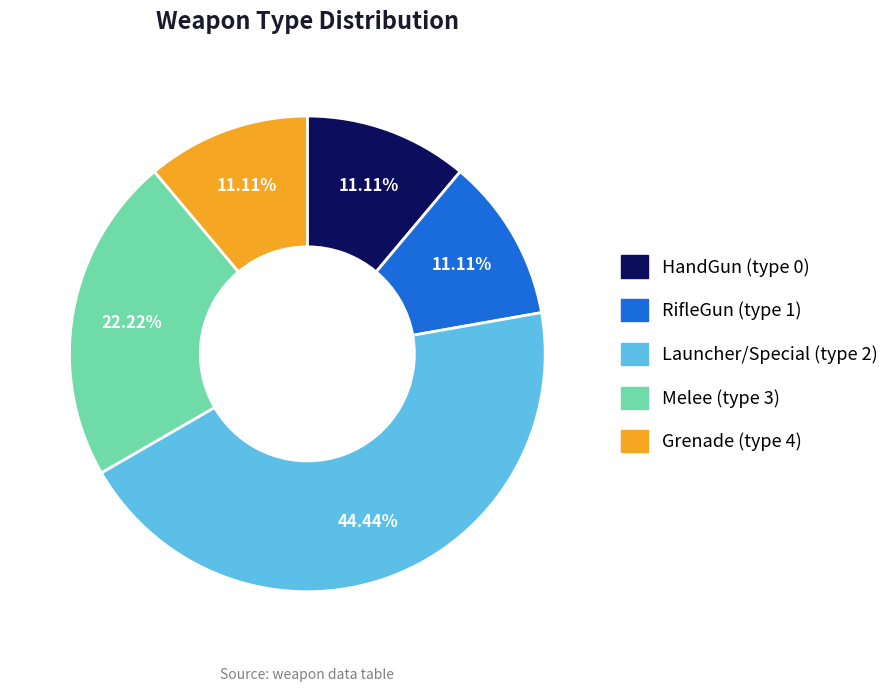

Approximately how many times larger is the value at HandGun (type 0) compared to RifleGun (type 1)?

1.0